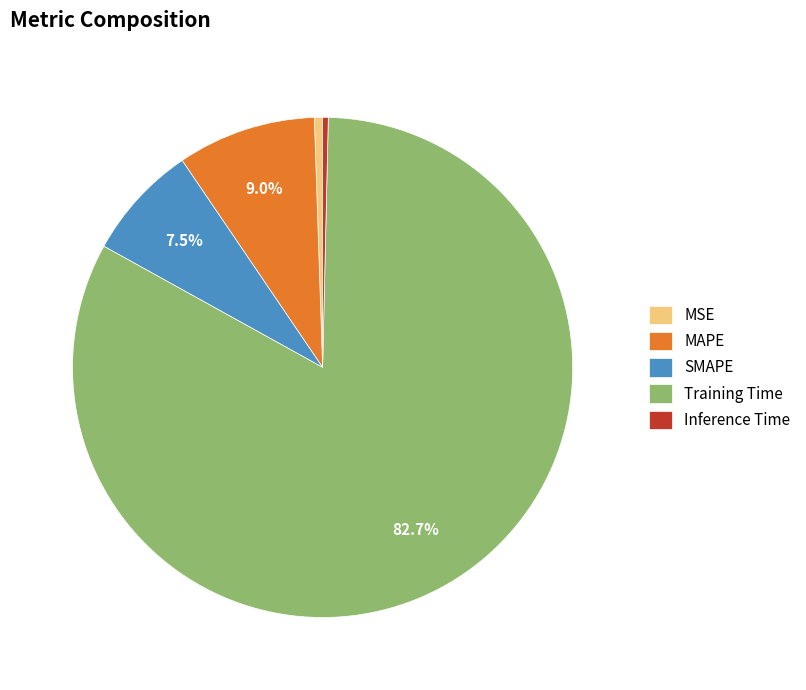

How many slices are in this pie chart?

5